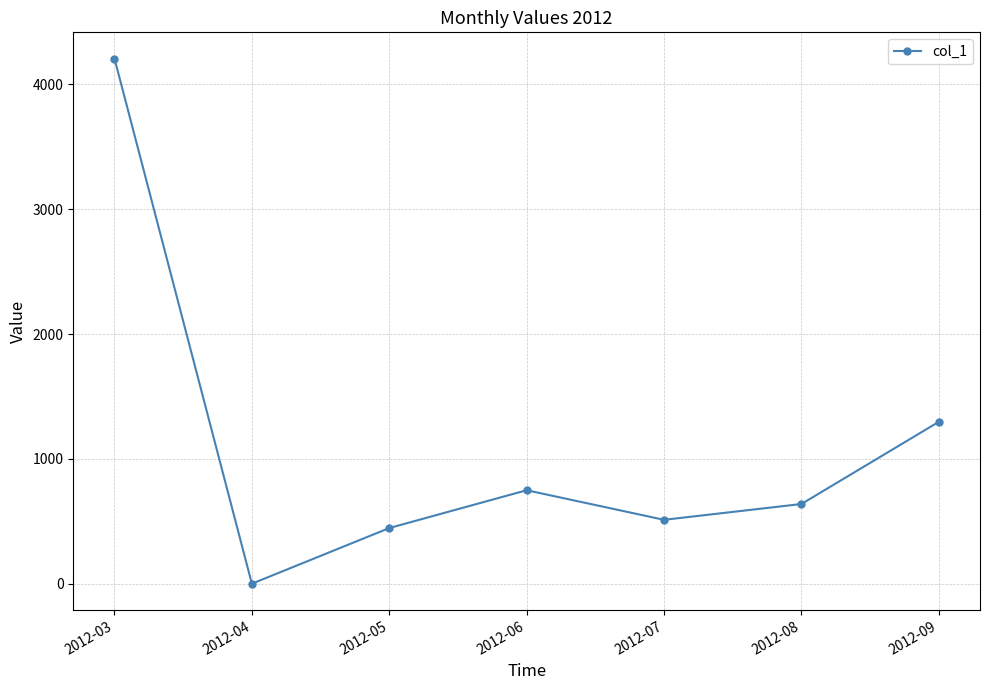

What is the value of the 7th point from the left?

1297.0